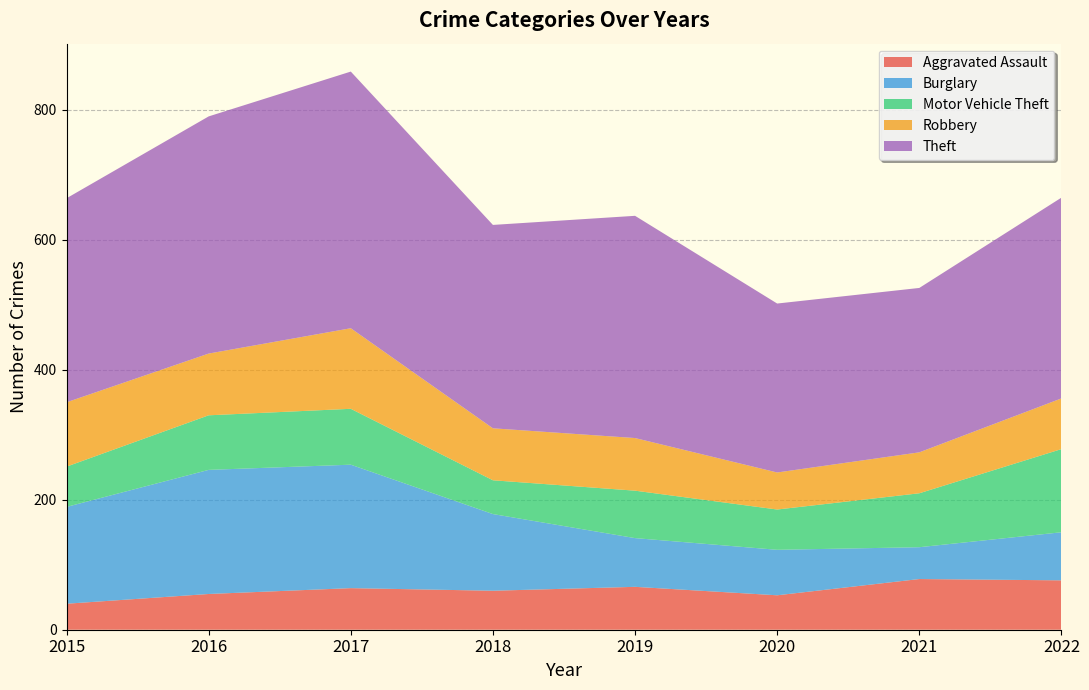

Reading left to right, list all the values displayed in this chart.

Aggravated Assault: 2015=40	2016=55	2017=64	2018=60	2019=66	2020=53	2021=78	2022=76
Burglary: 2015=149	2016=191	2017=190	2018=118	2019=75	2020=70	2021=49	2022=74
Motor Vehicle Theft: 2015=62	2016=84	2017=86	2018=52	2019=73	2020=62	2021=83	2022=128
Robbery: 2015=99	2016=95	2017=124	2018=80	2019=81	2020=57	2021=63	2022=78
Theft: 2015=314	2016=365	2017=395	2018=313	2019=342	2020=260	2021=253	2022=309